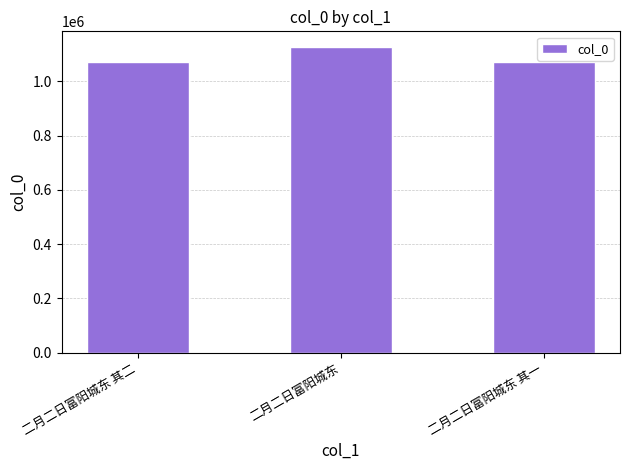

Approximately how many times larger is the value at 二月二日富阳城东 compared to 二月二日富阳城东 其一?

1.1